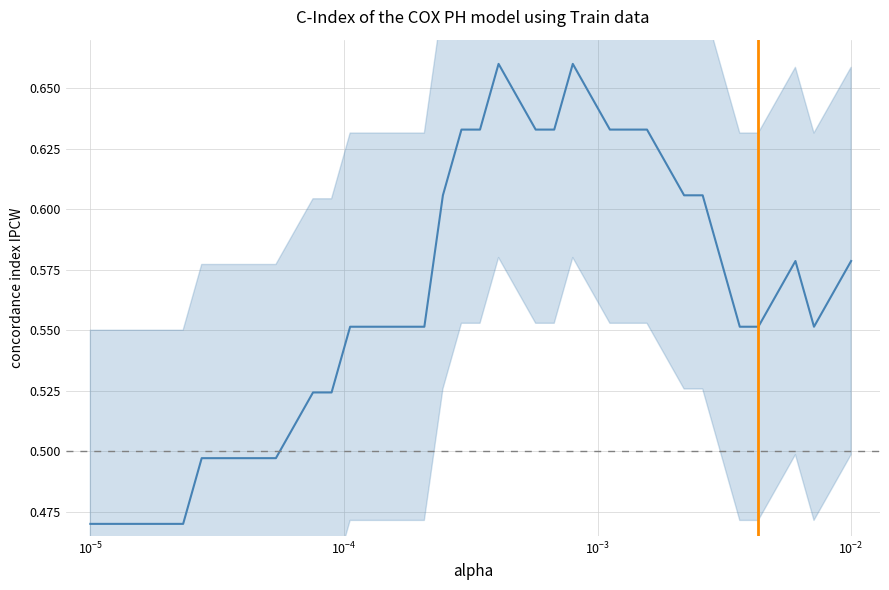

What is the value of the 28th point from the left?

0.6